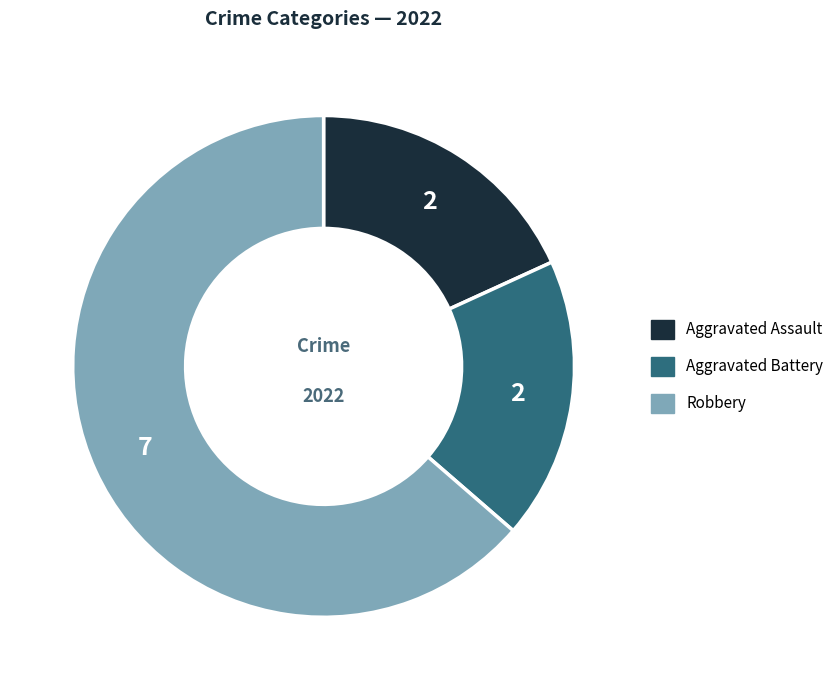

Is there a majority slice in this chart?

Yes